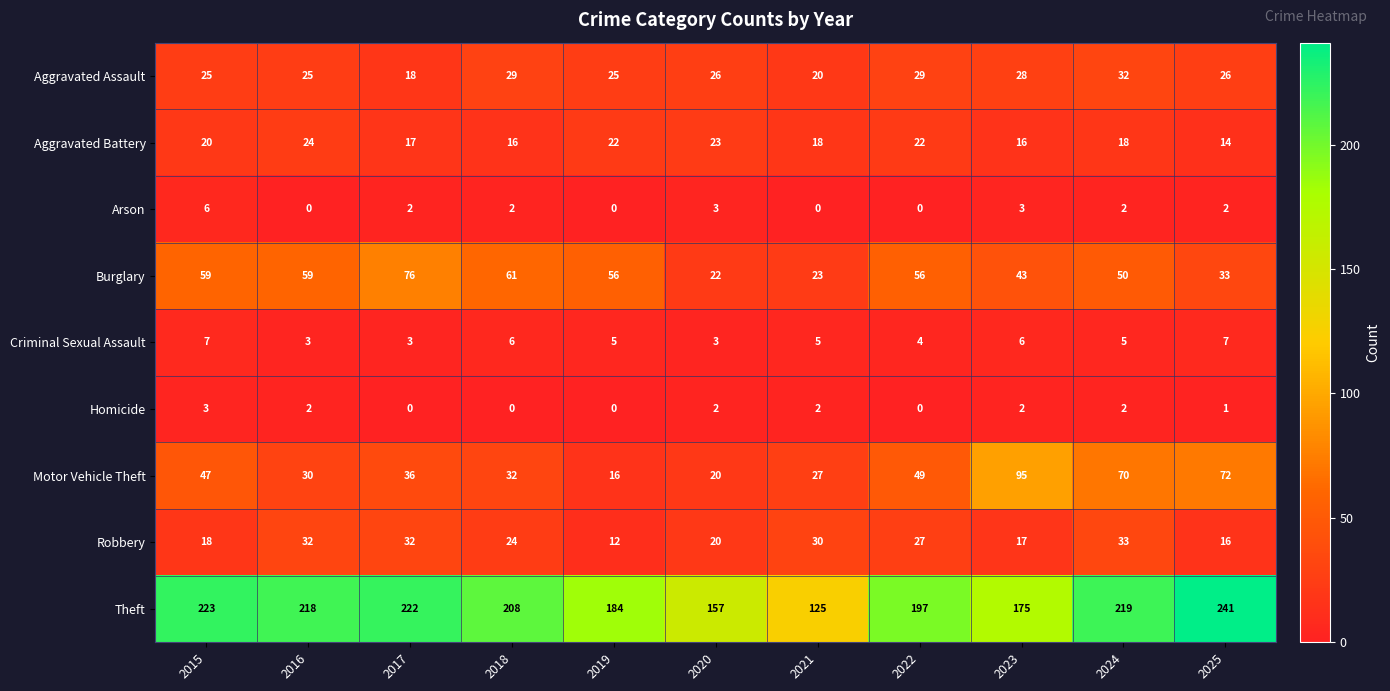

What is the difference between the maximum and minimum values in the Homicide series?

3